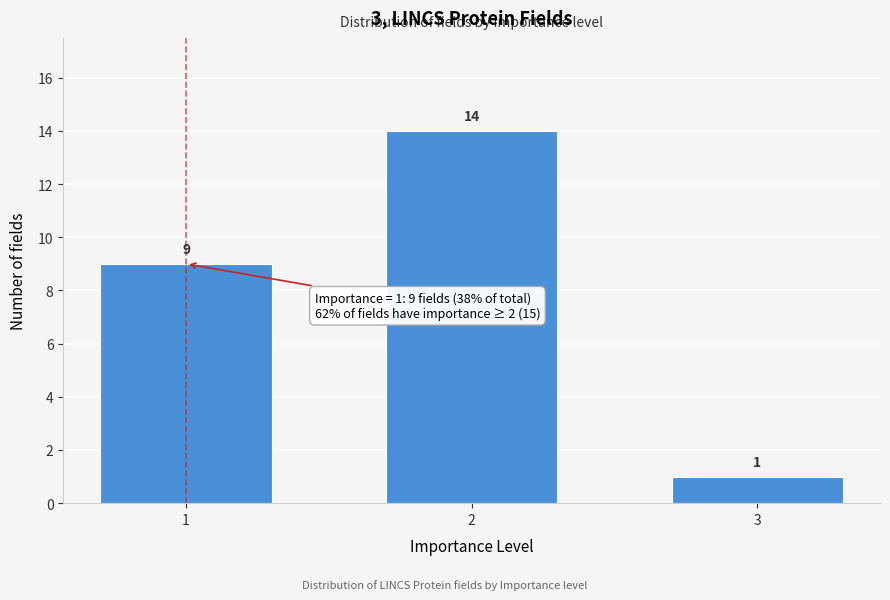

Reading left to right, list all the values displayed in this chart.

9	14	1